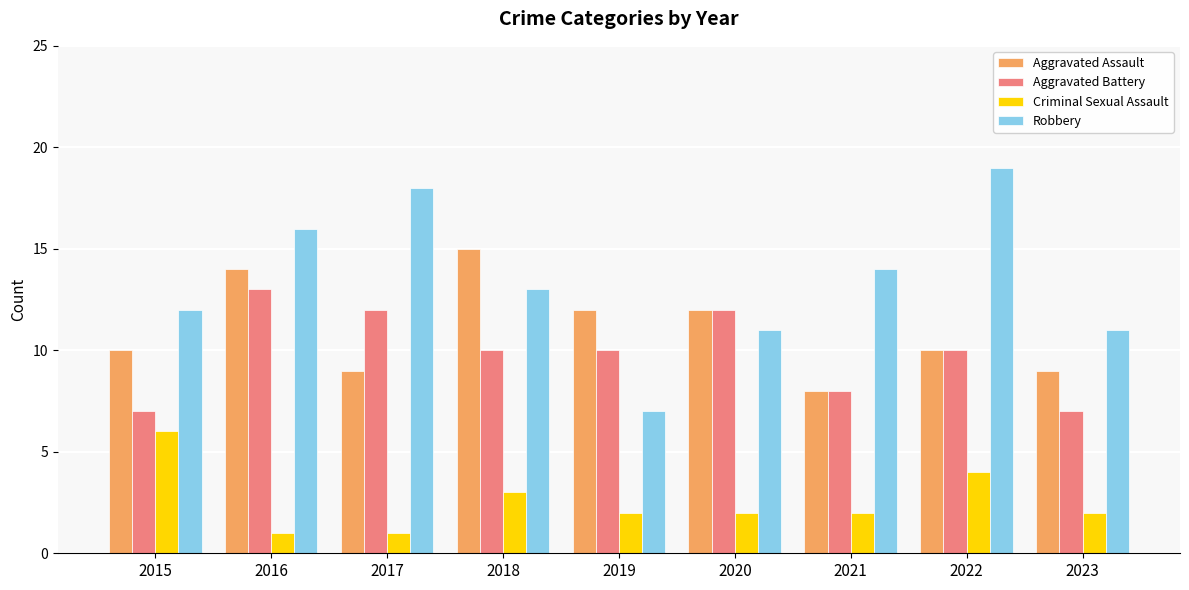

List the series in order of their peak value, highest first.

Robbery, Aggravated Assault, Aggravated Battery, Criminal Sexual Assault